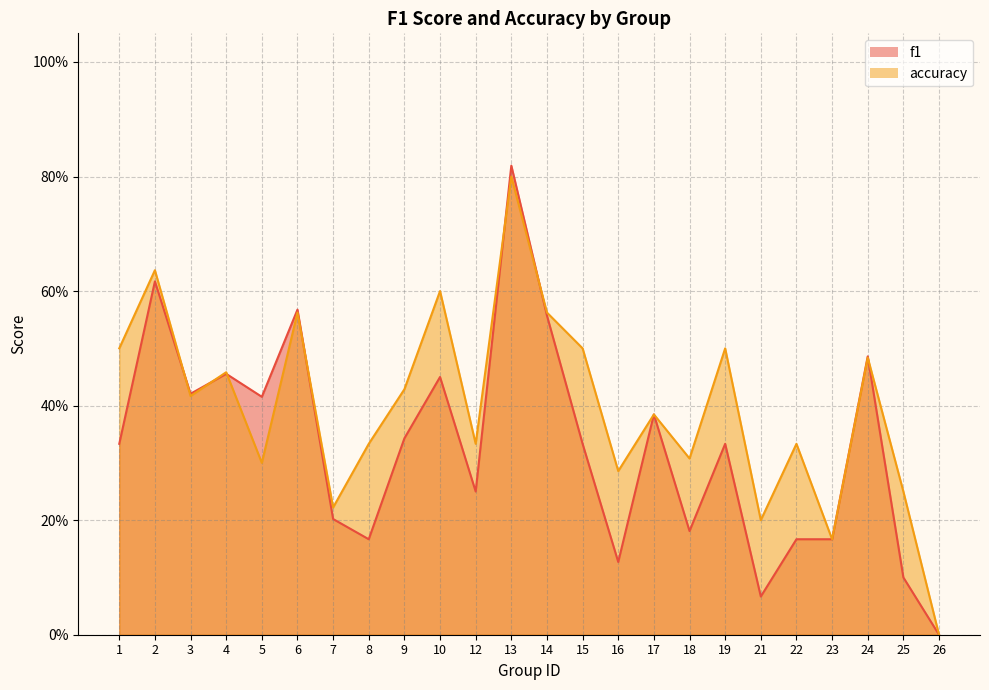

What is the greatest value displayed?

0.8